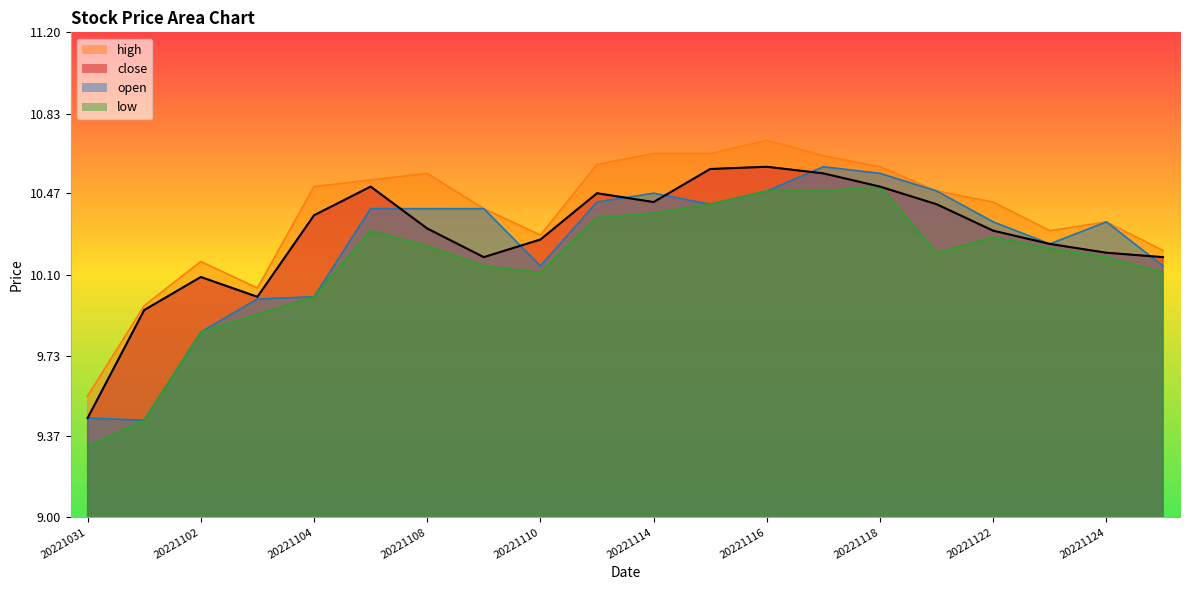

Which series has the largest total across all categories?

high